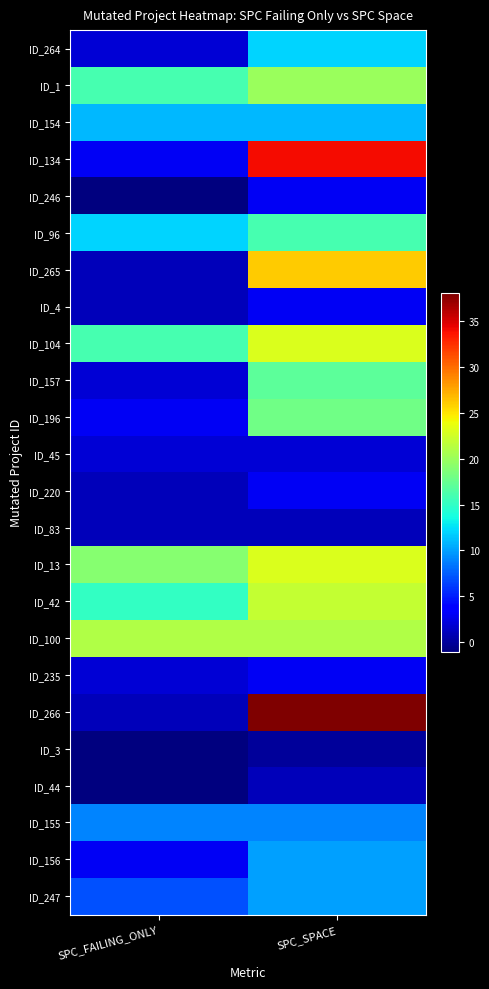

Which category has the highest value across all series?

SPC_SPACE